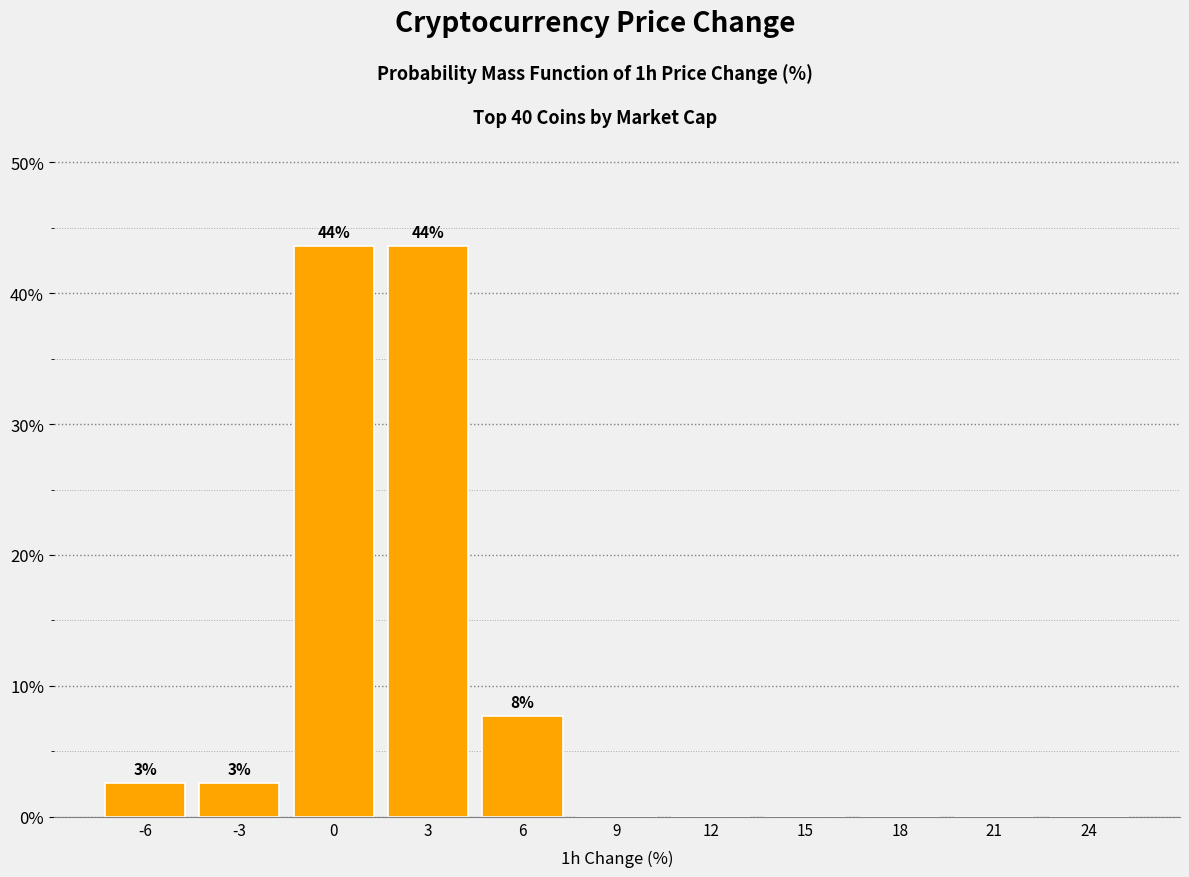

Reading right to left, what are all the values shown in this chart?

24=0.0	21=0.0	18=0.0	15=0.0	12=0.0	9=0.0	6=7.7	3=43.6	0=43.6	-3=2.6	-6=2.6